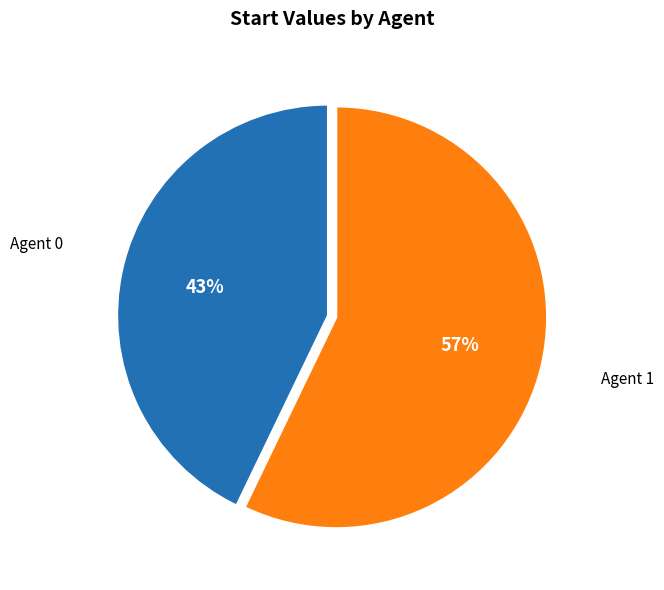

To the nearest percent, what is the average slice percentage?

50%